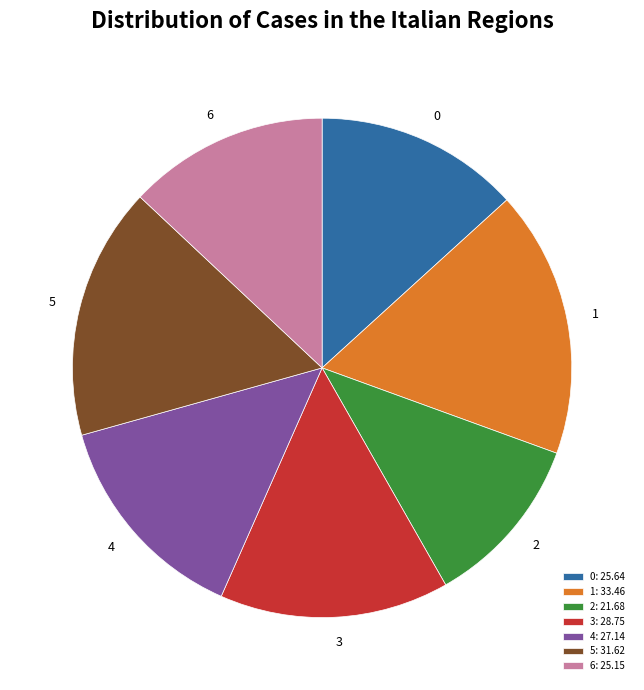

Approximately how many times larger is the value at 5 compared to 6?

1.3